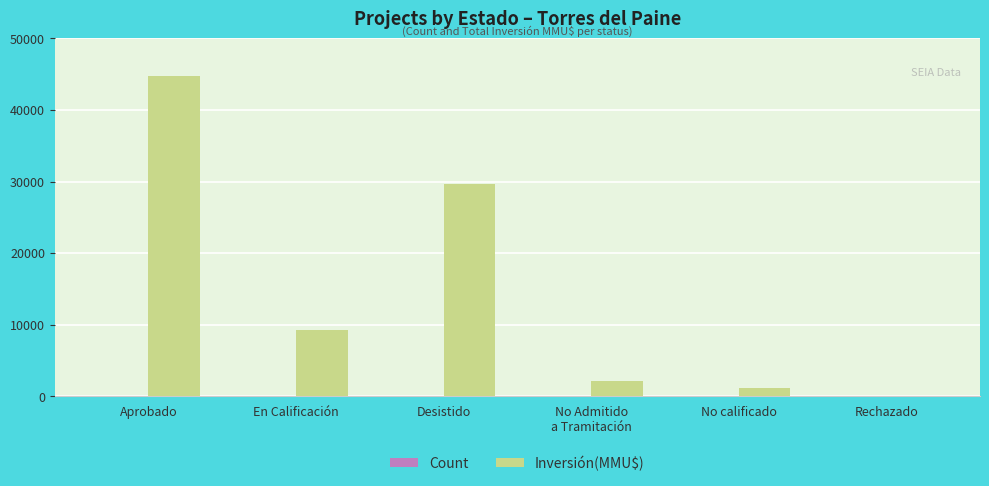

The Inversión(MMU$) series shows 21644 at Aprobado. True or false?

False